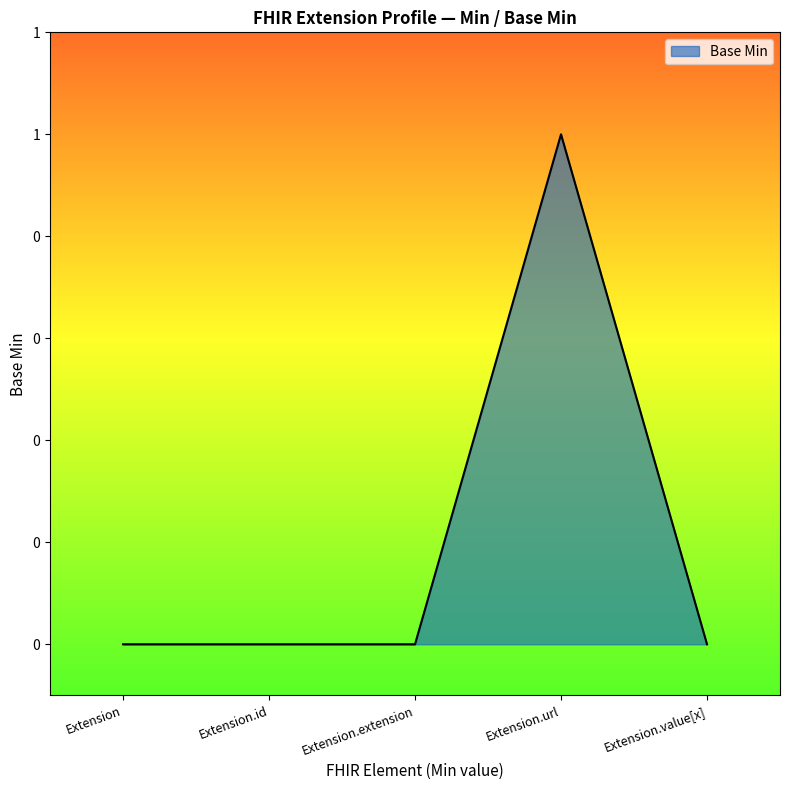

Reading left to right, list all the values displayed in this chart.

0	0	0	1	0